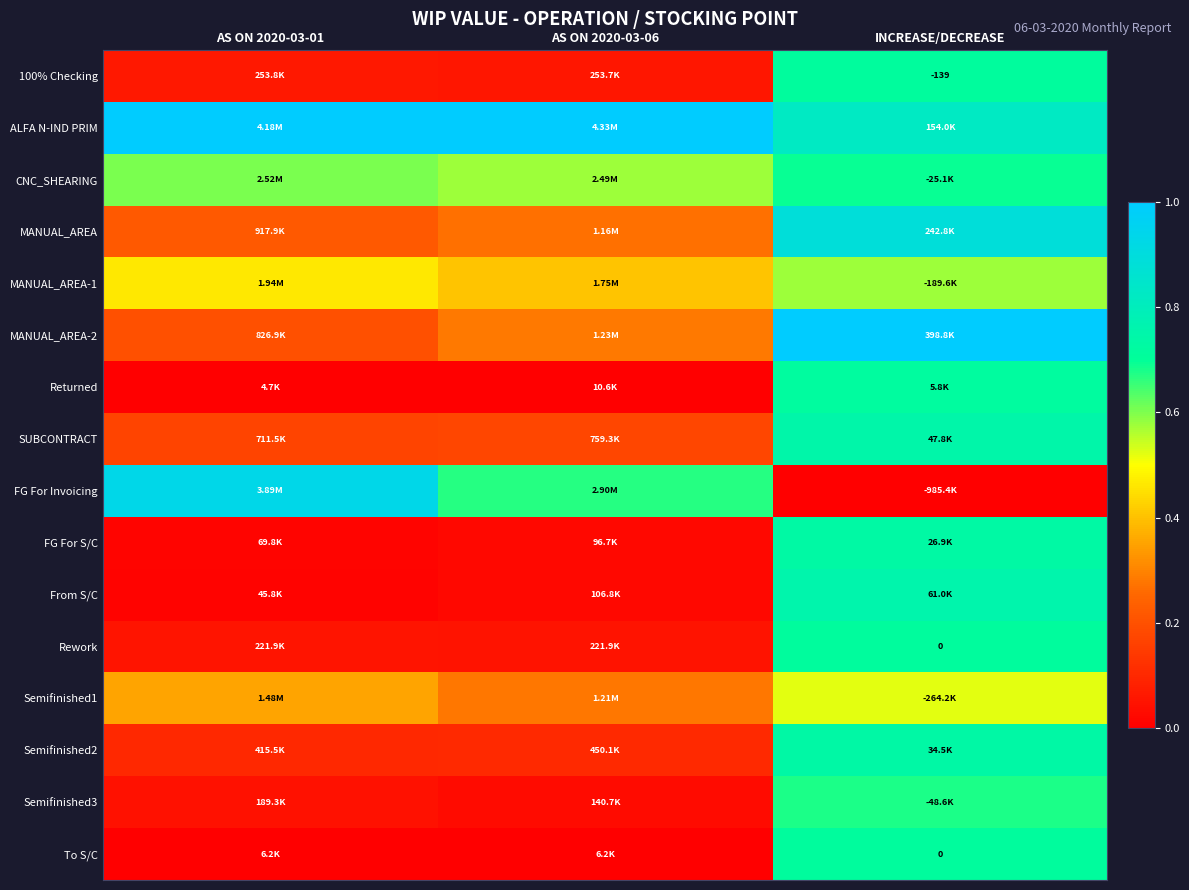

True or false: ALFA N-IND PRIM has a value of 1.2 at INCREASE/DECREASE.

False